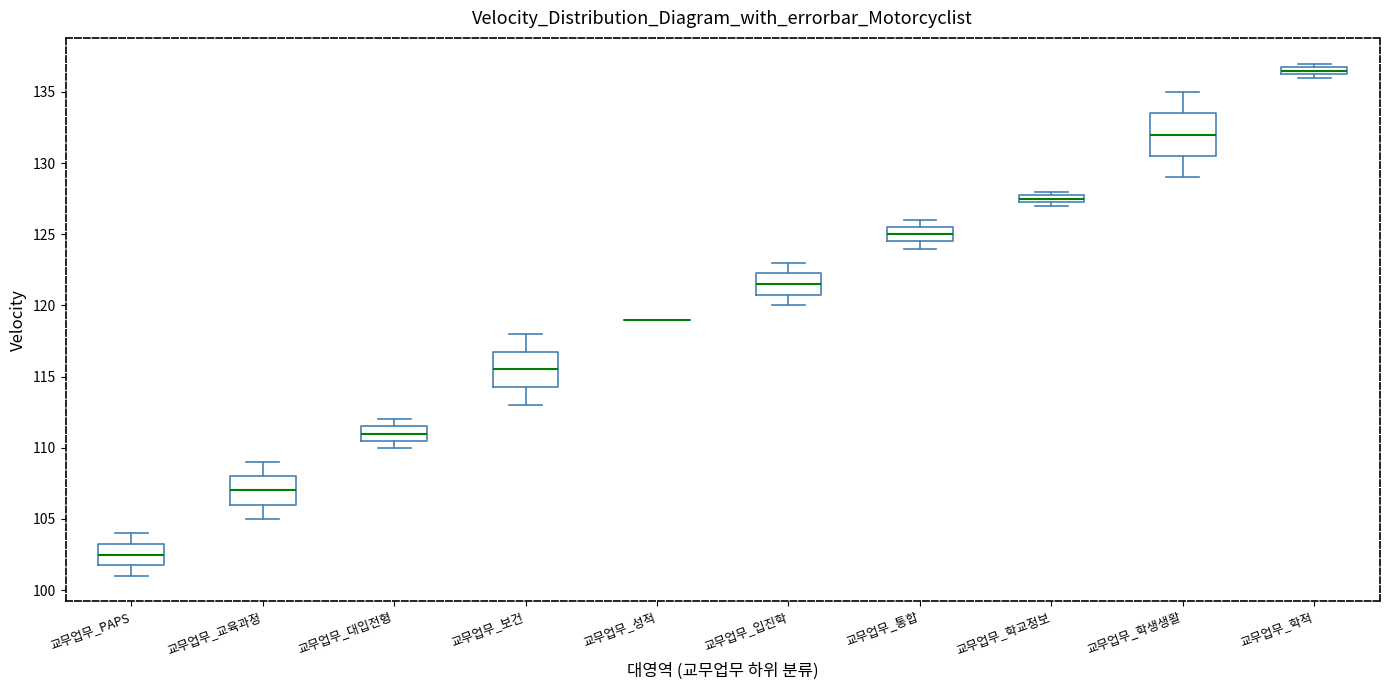

Which box is the tallest, from its lower edge to its upper edge?

교무업무_학생생활